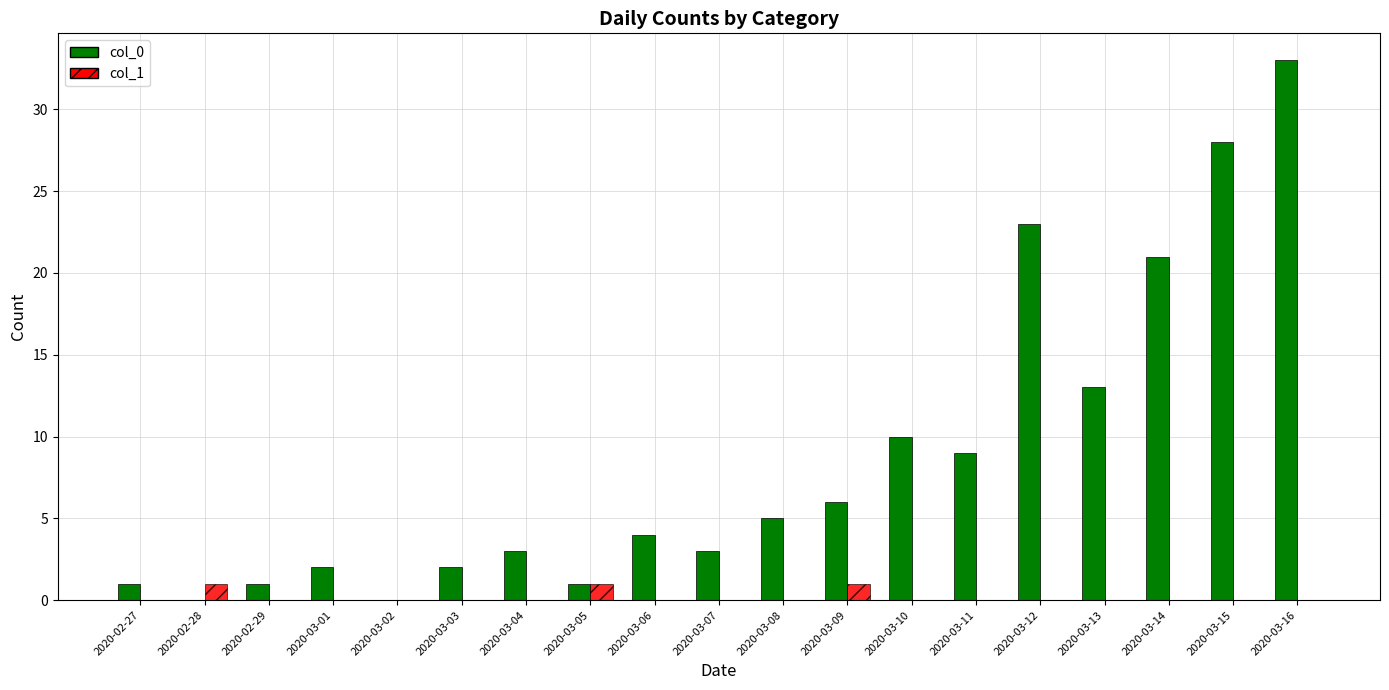

True or false: col_0 has a value of 21 at 2020-03-14.

True